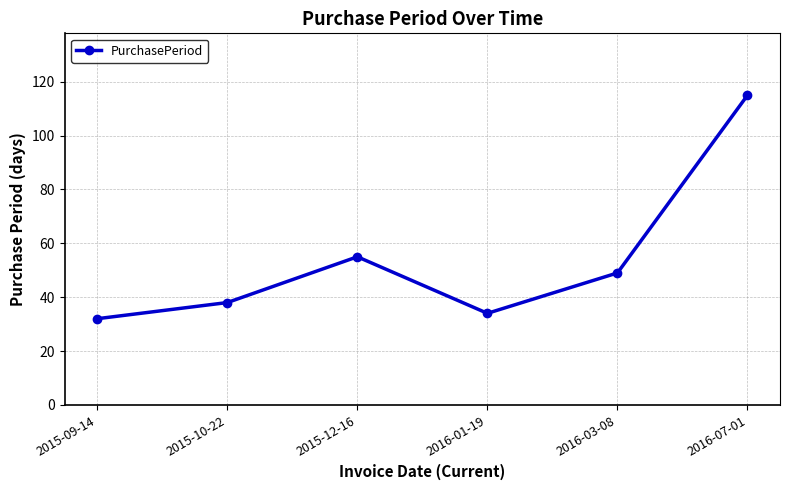

What position from the left is 2016-07-01?

6